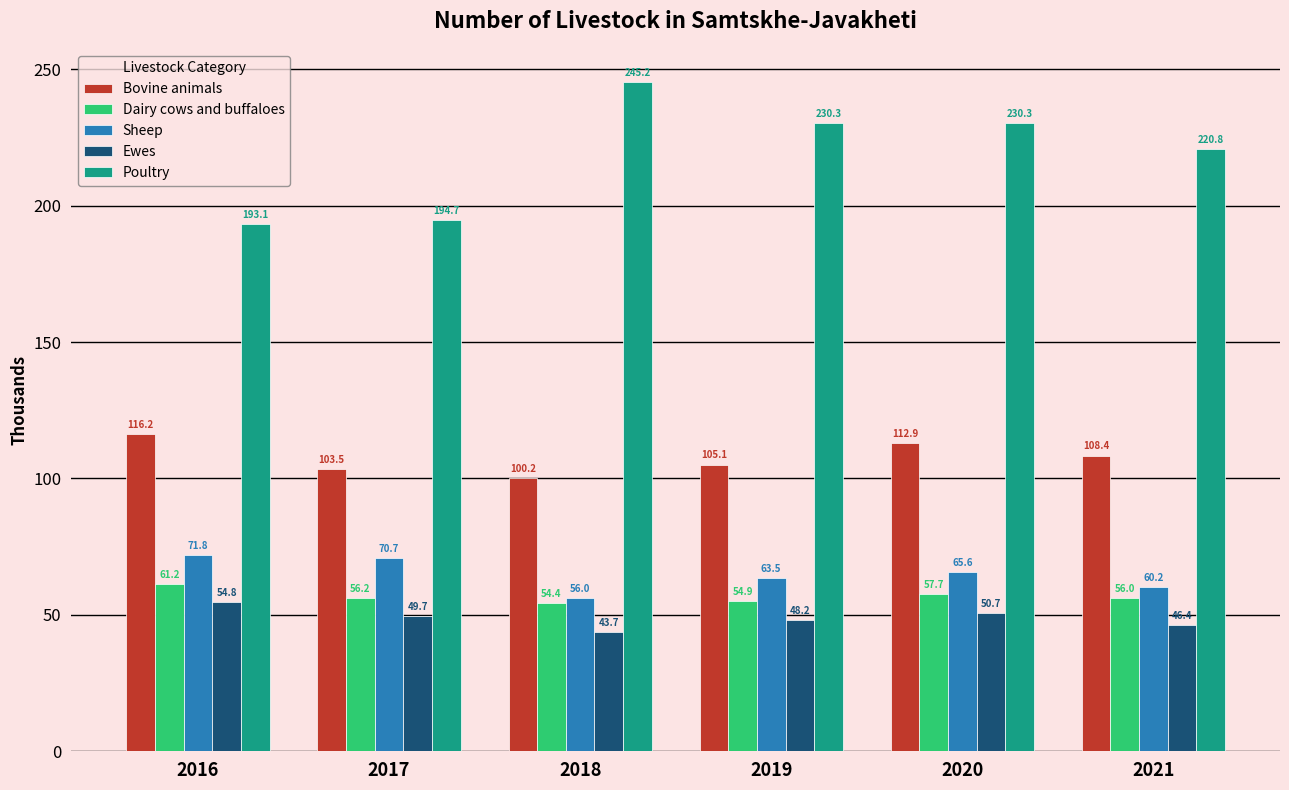

Which series changed the most between 2018 and 2019?

Poultry